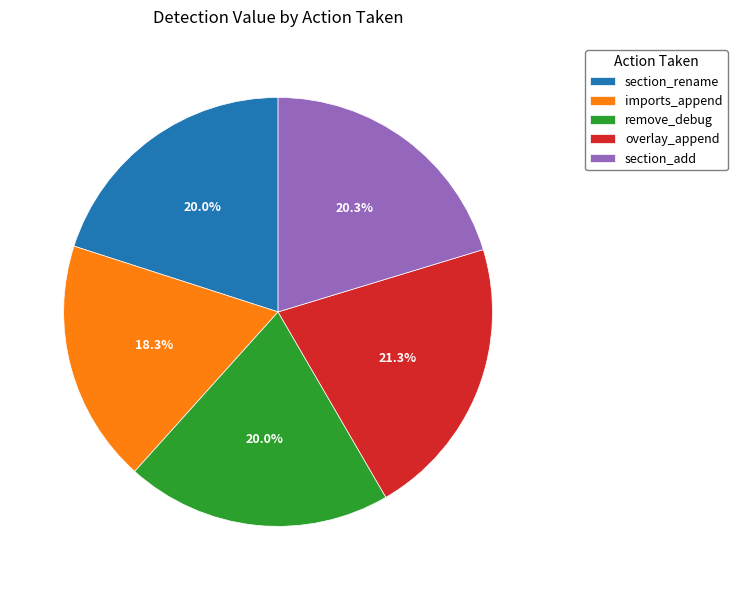

To the nearest percent, what is the average slice percentage?

20%